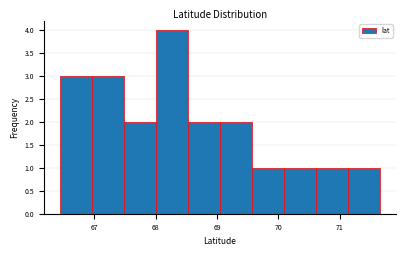

How tall is the bar that spans 71.1 to 71.7 on the x-axis? Neither the bar edges nor the heights are printed on the chart, so give them approximately, as read against the axes.

1